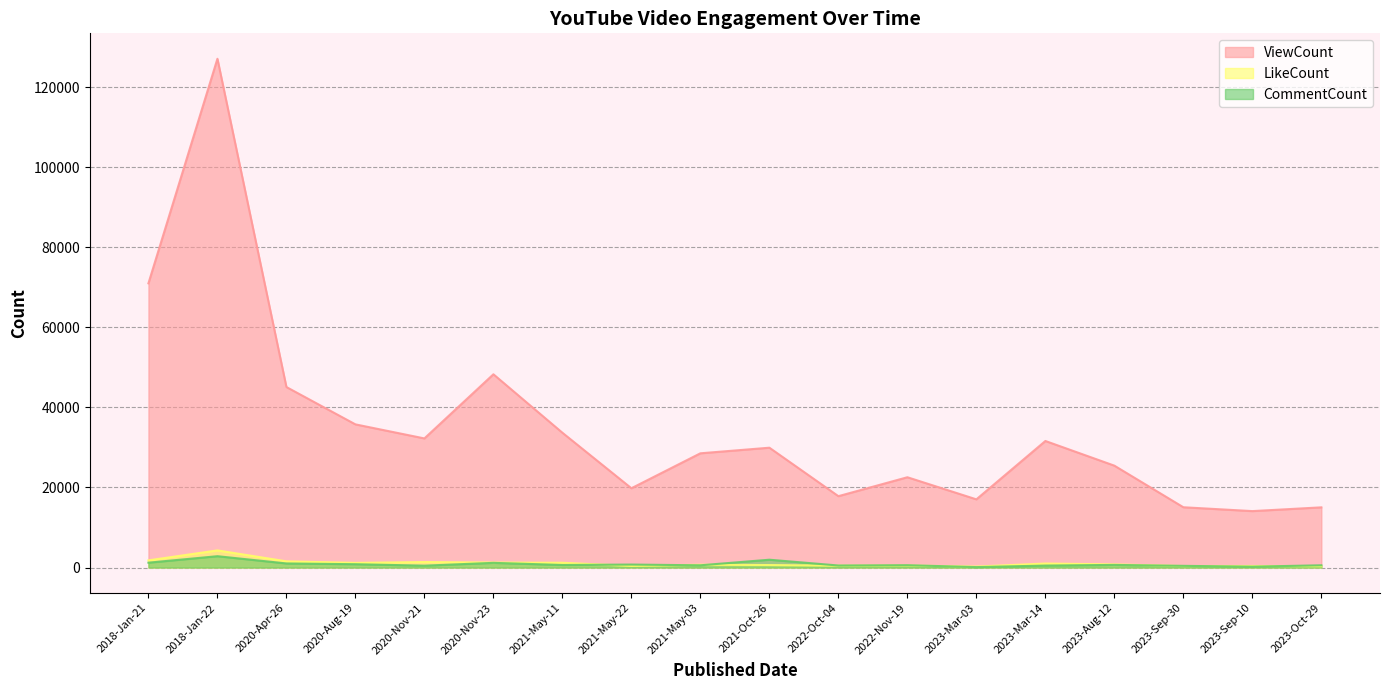

How many times do CommentCount and LikeCount cross each other?

7